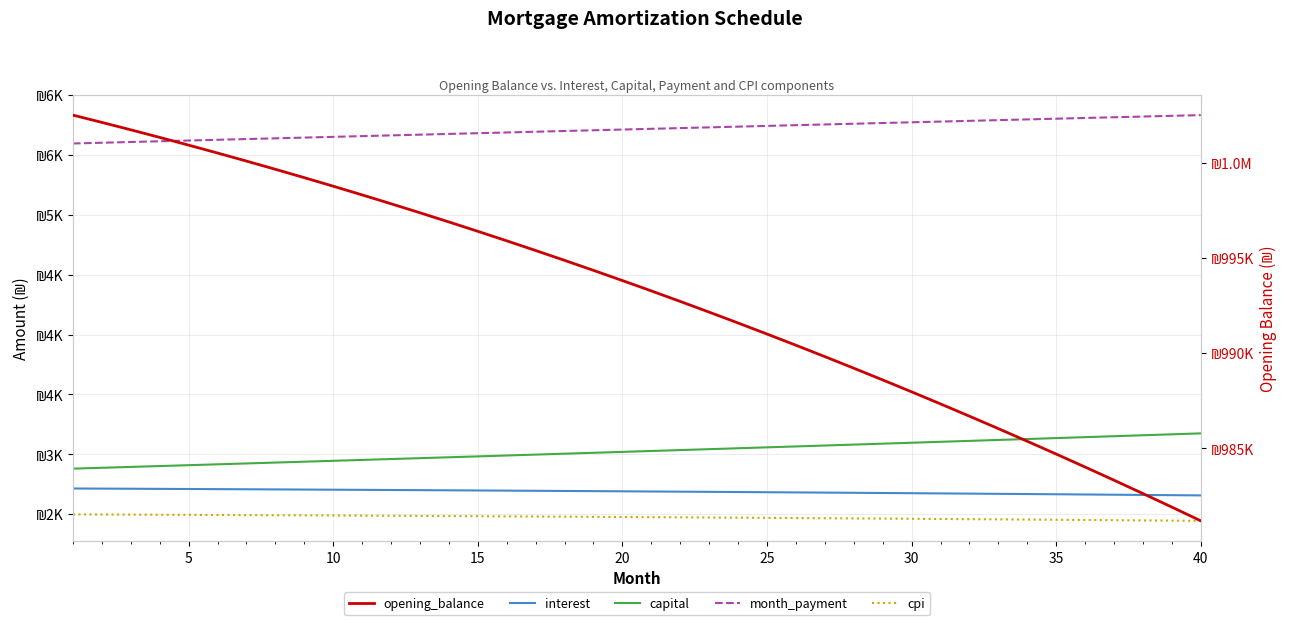

Which series has the largest total across all categories?

opening_balance